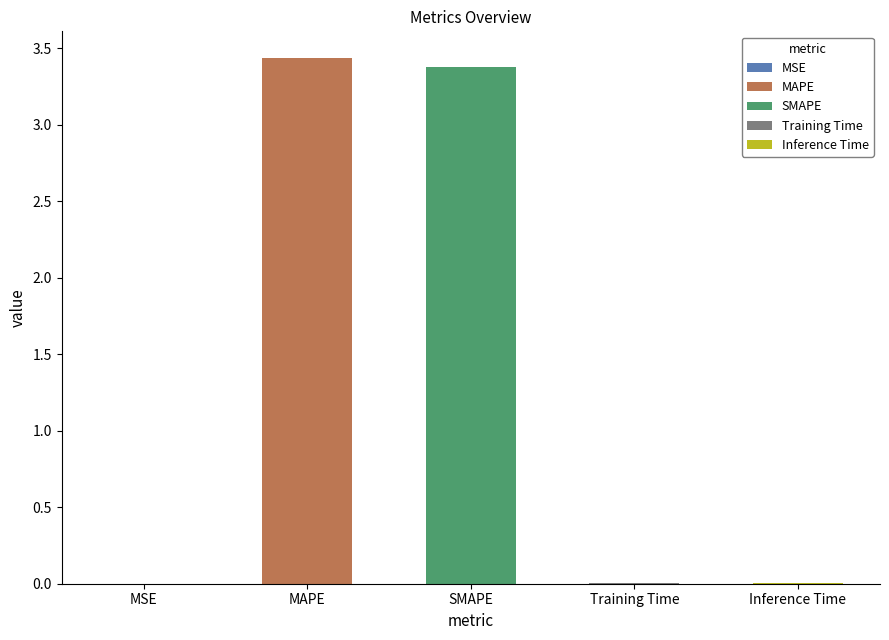

What is the sum of all values?

6.8